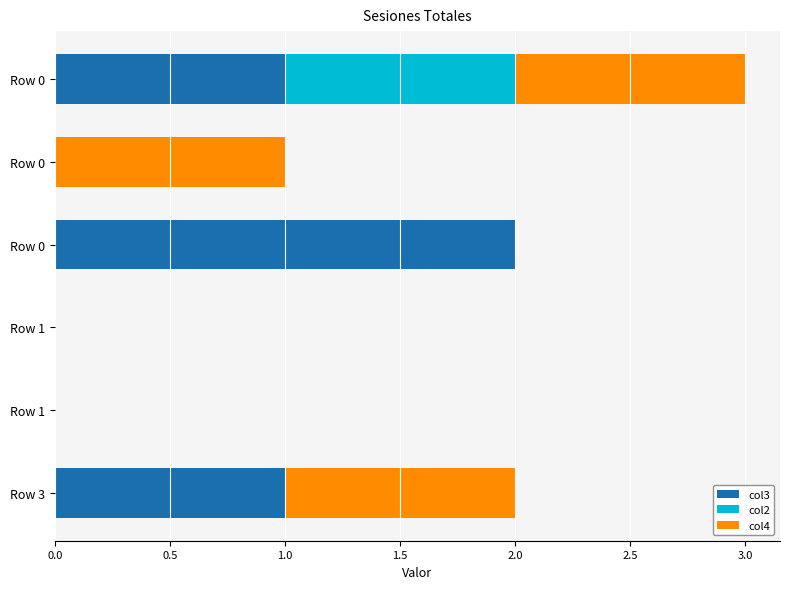

What is the difference between the second highest and minimum values in the col4 series?

1